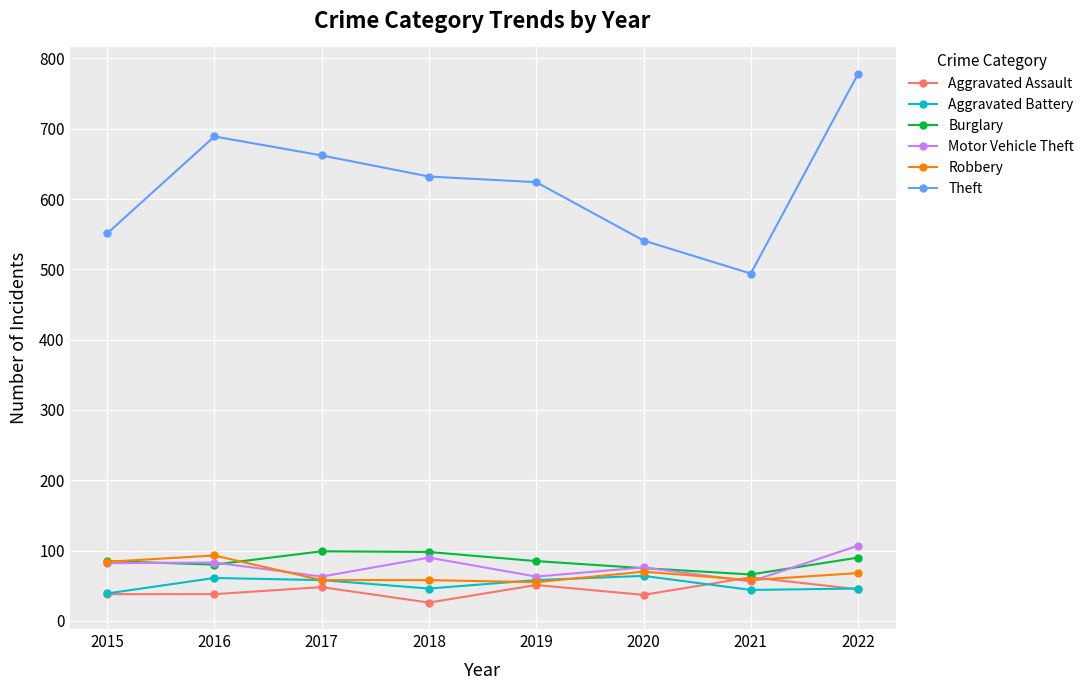

True or false: Burglary has a value of 98 at 2018.

True